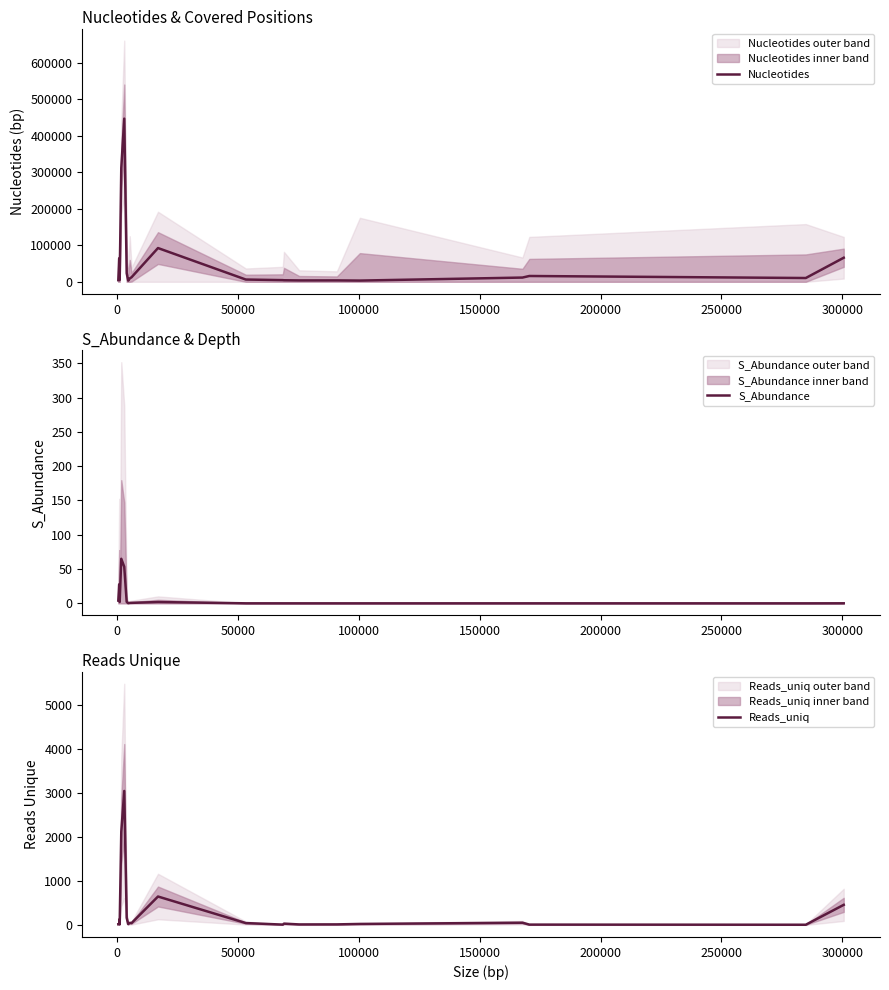

What is the maximum value for Nucleotides?

446484